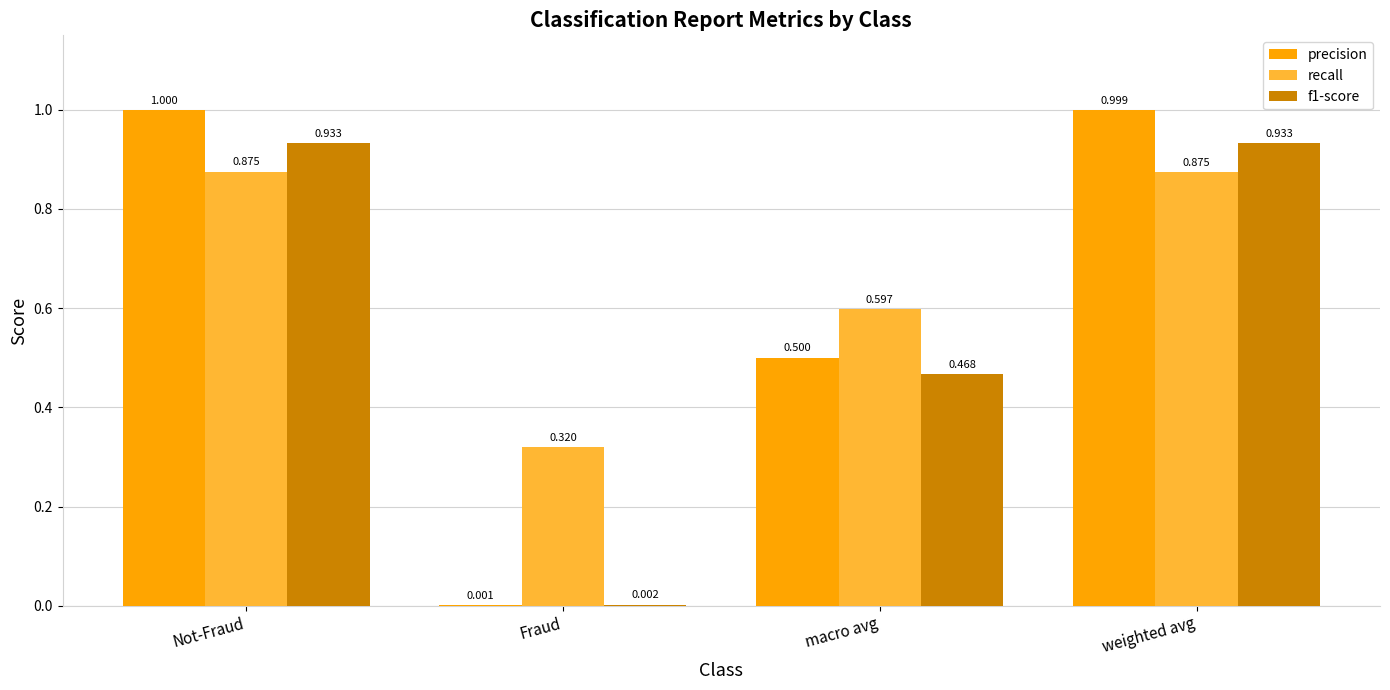

Is the value of f1-score at Fraud greater than the value of recall at Fraud?

No